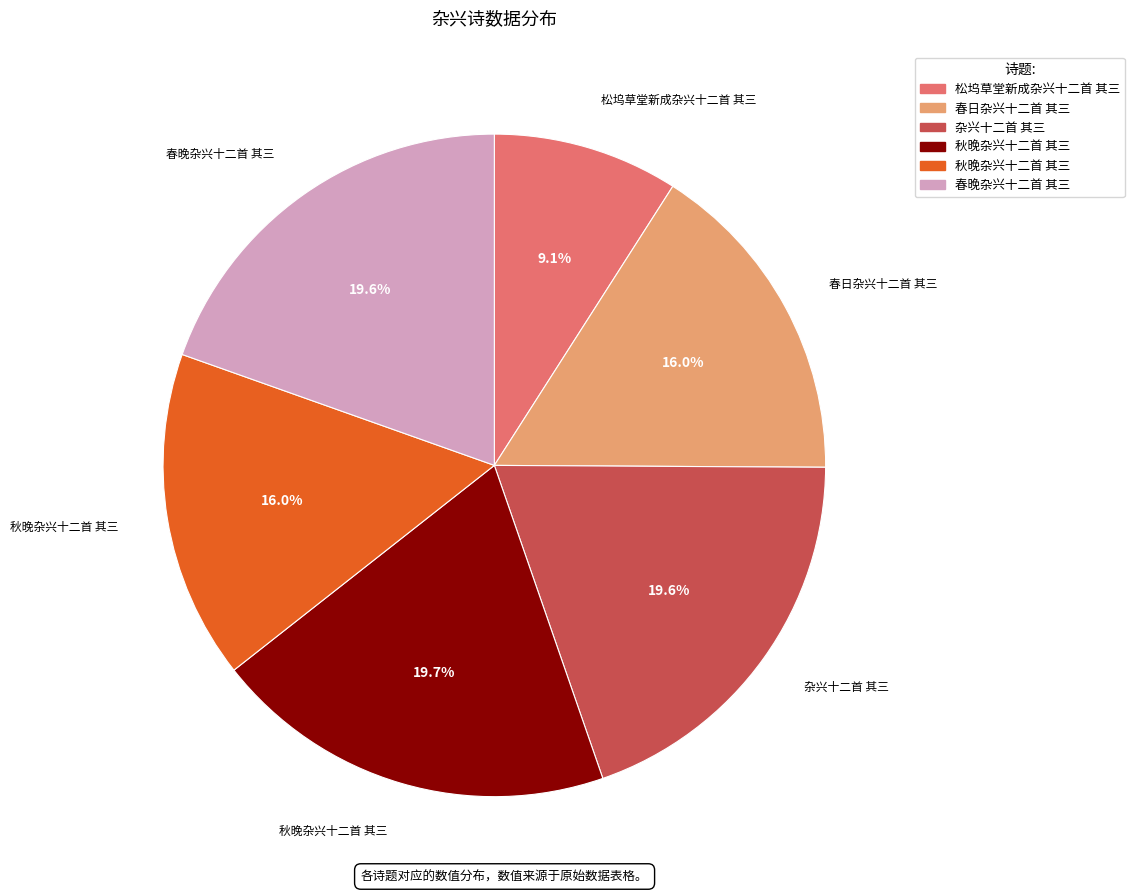

Is there a majority slice in this chart?

No